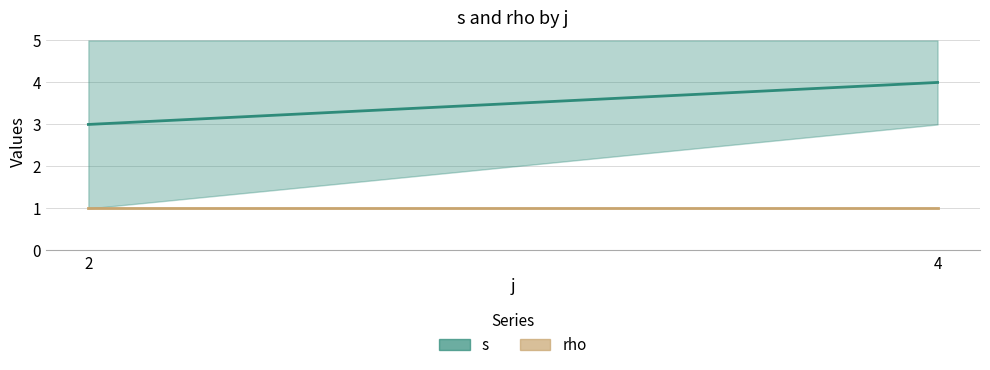

List the series in order of their peak value, lowest first.

rho (mean), s (mean)